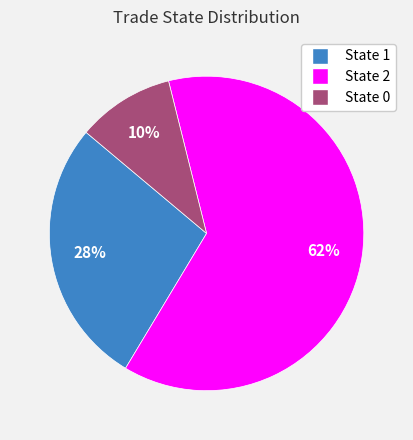

To the nearest percent, what is the average slice percentage?

33%